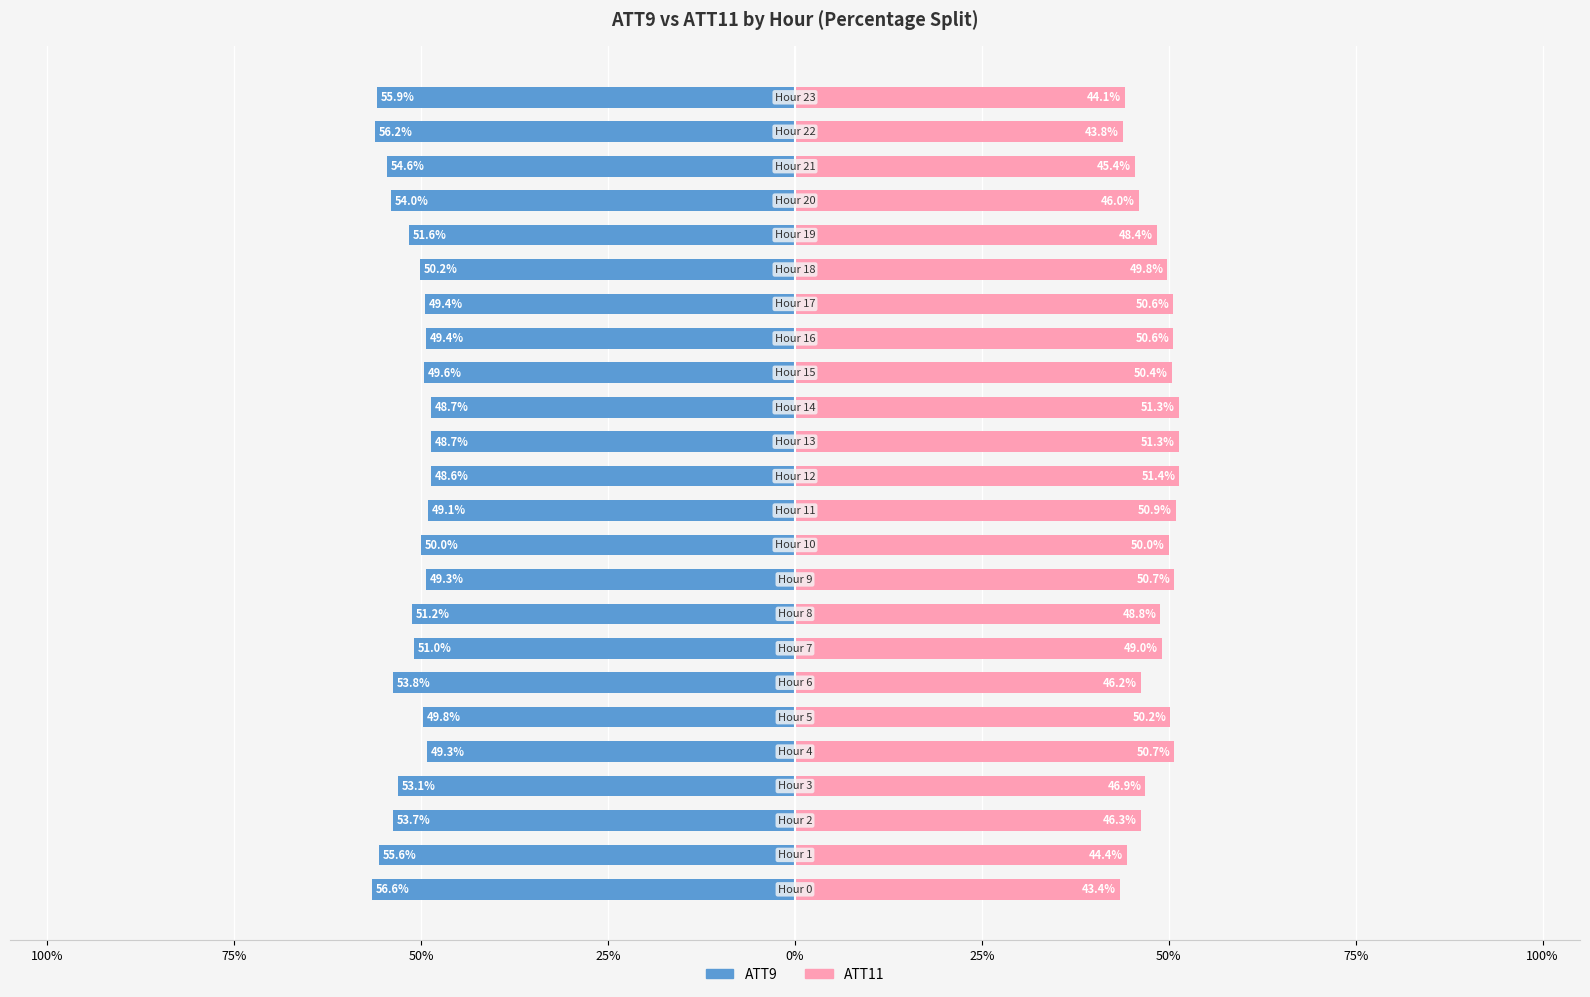

At which category is the sum across all series the highest?

12